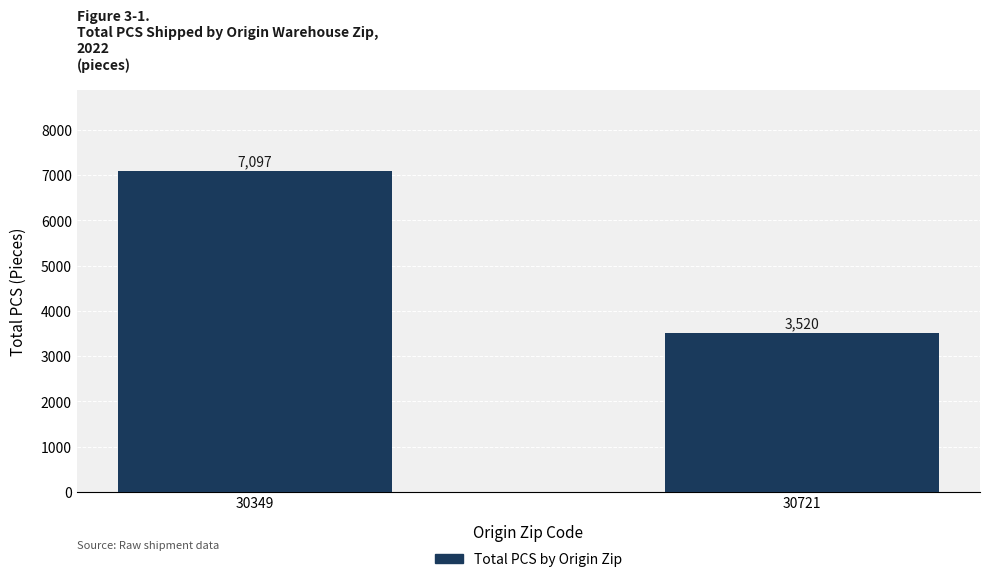

What is the value of the 1st bar from the left?

7097